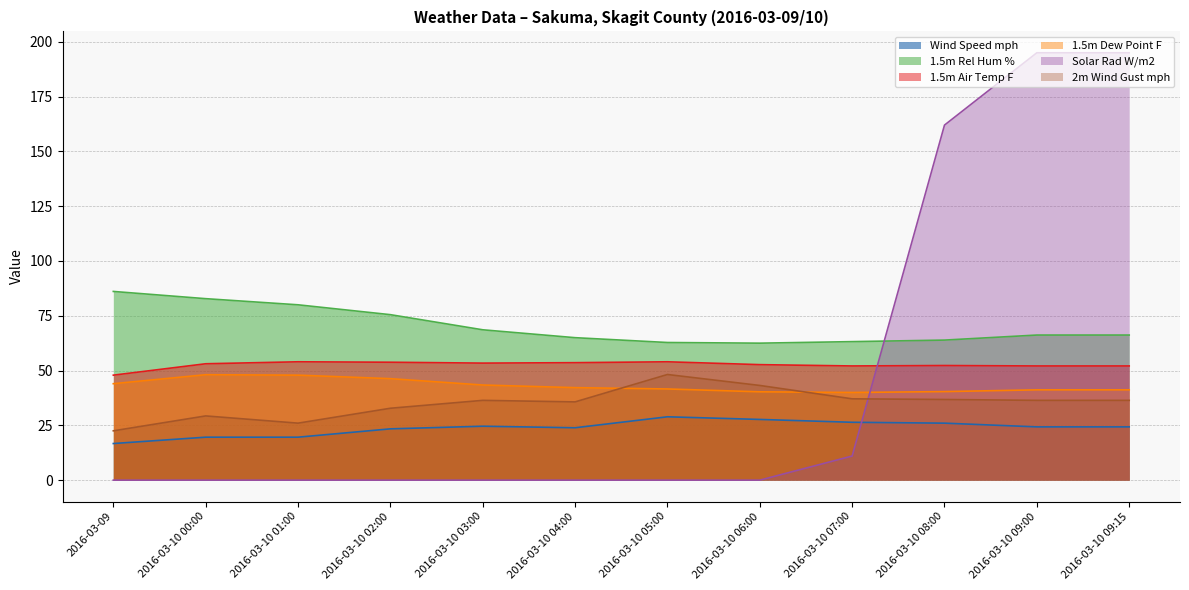

Which label corresponds to the largest value in the chart?

2016-03-10 09:00